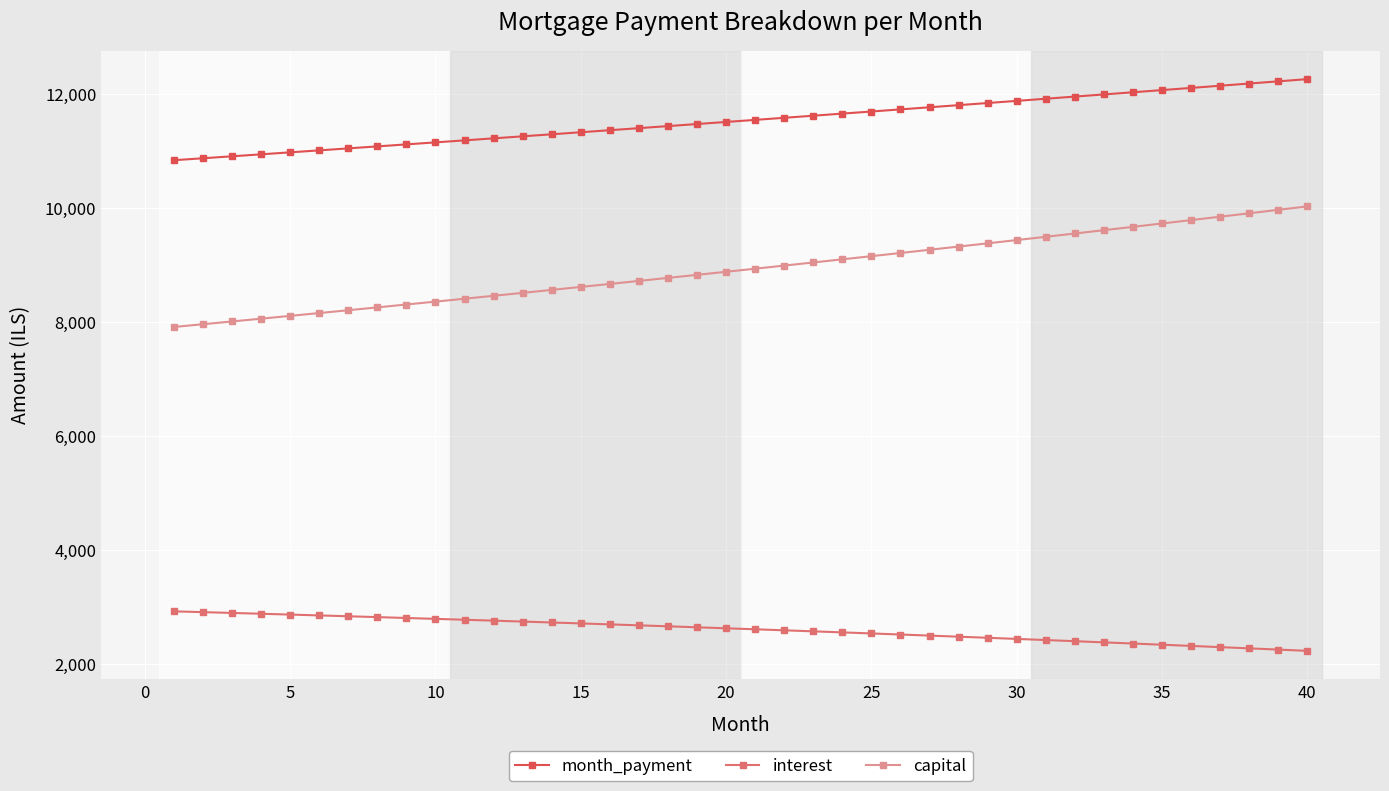

What is the maximum value for capital?

10031.6